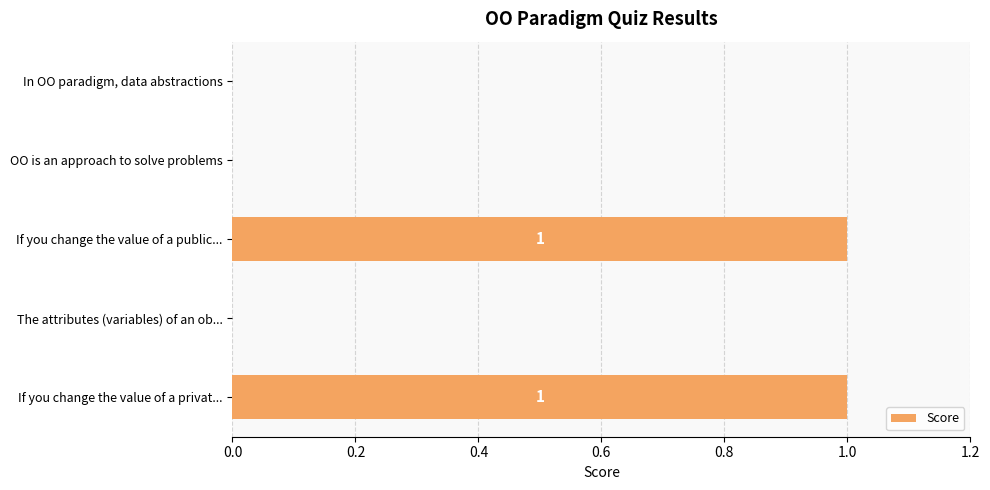

Between If you change the value of a public... and OO is an approach to solve problems, which is larger?

If you change the value of a public...